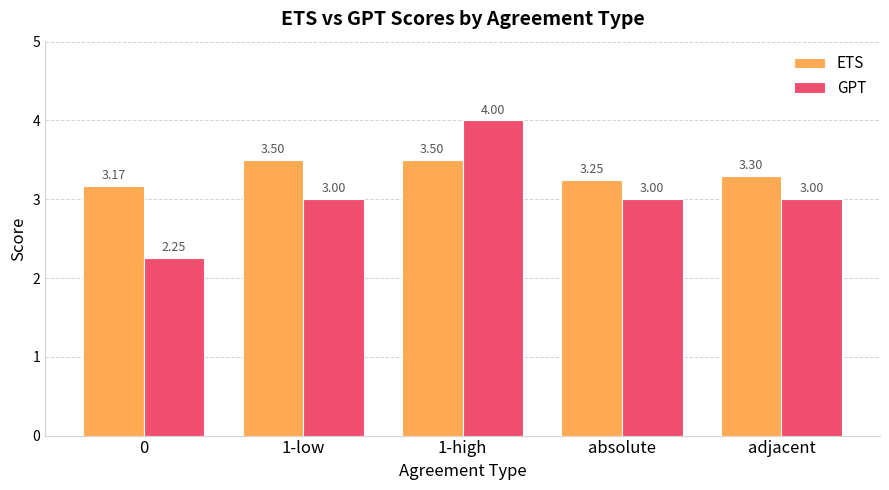

What are all the series names shown in the legend?

ETS, GPT